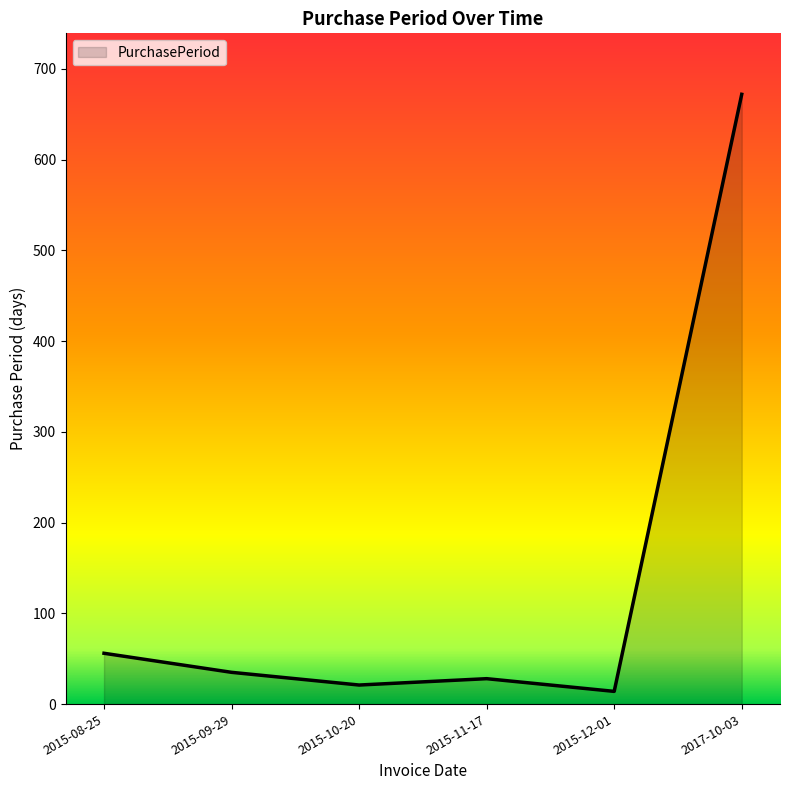

Does the chart display data point markers on the line(s)?

No